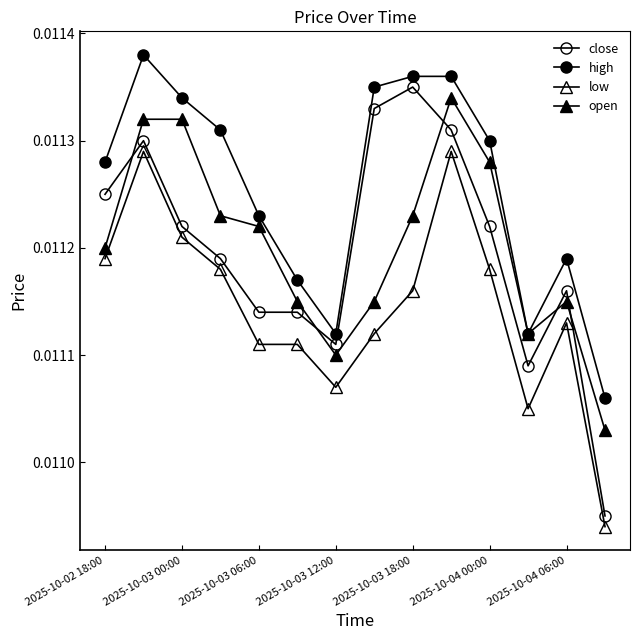

How many lines are shown in the chart?

4